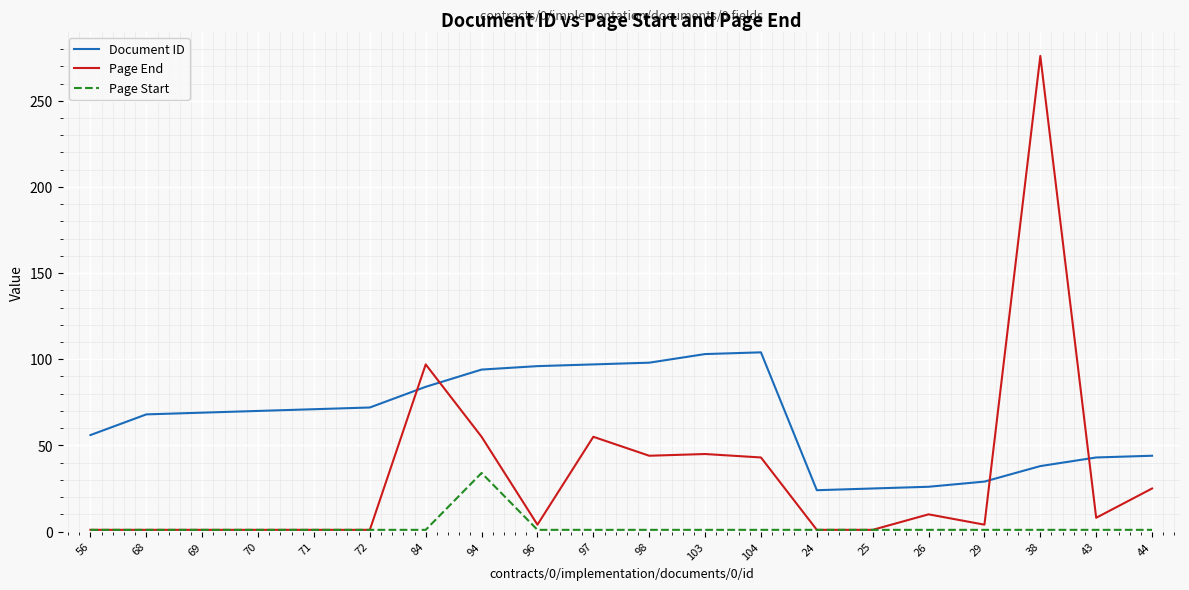

The Page Start series shows 34 at 94. True or false?

True